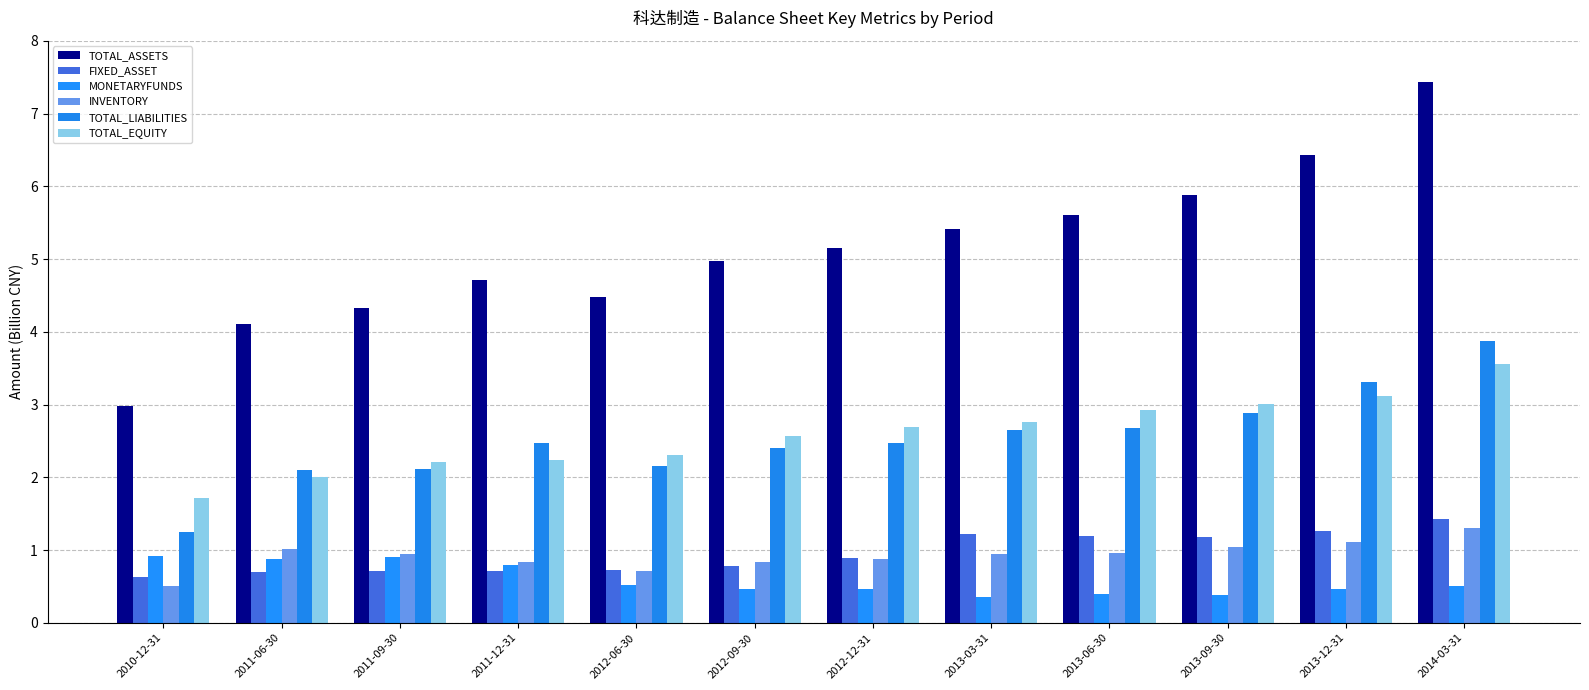

What is the total value across all series at 2010-12-31?

8.0